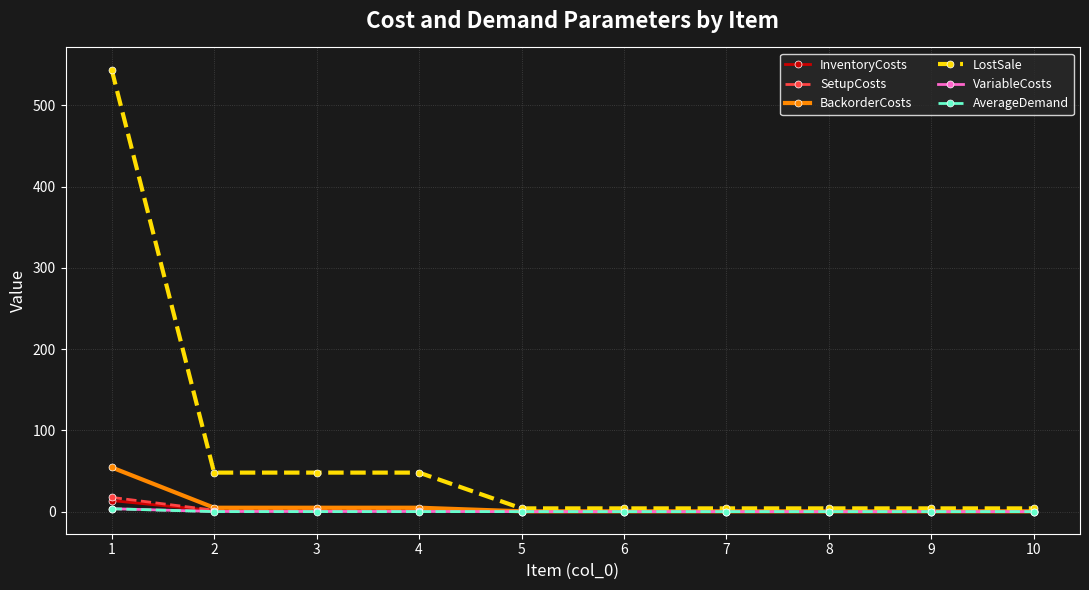

The LostSale series shows 4.0 at 9. True or false?

True